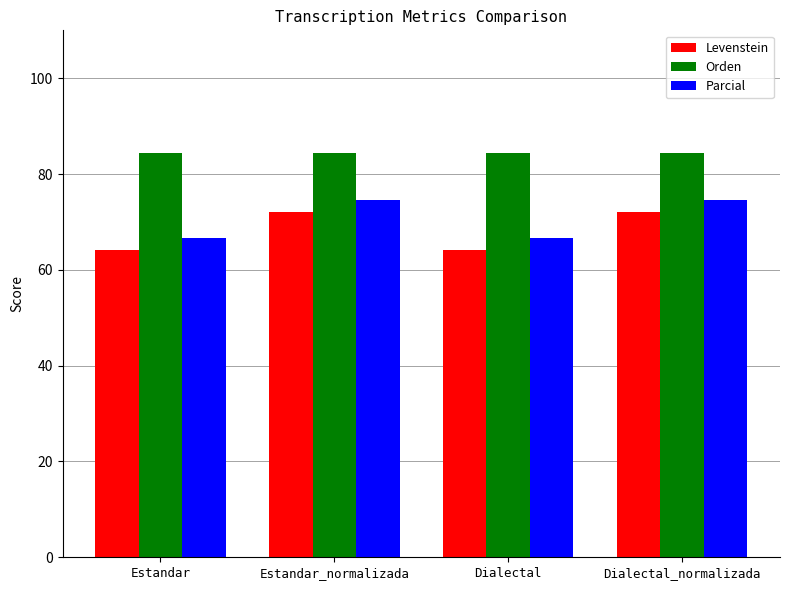

How many values in the Parcial series are below 74?

2